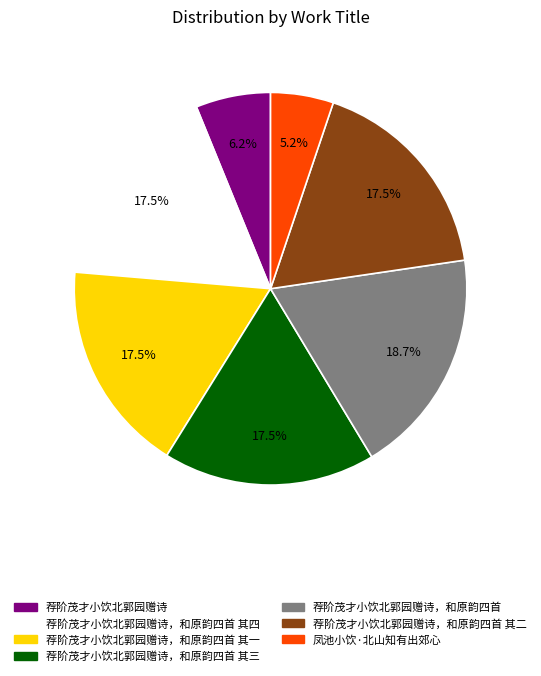

Does any single category account for the majority?

No